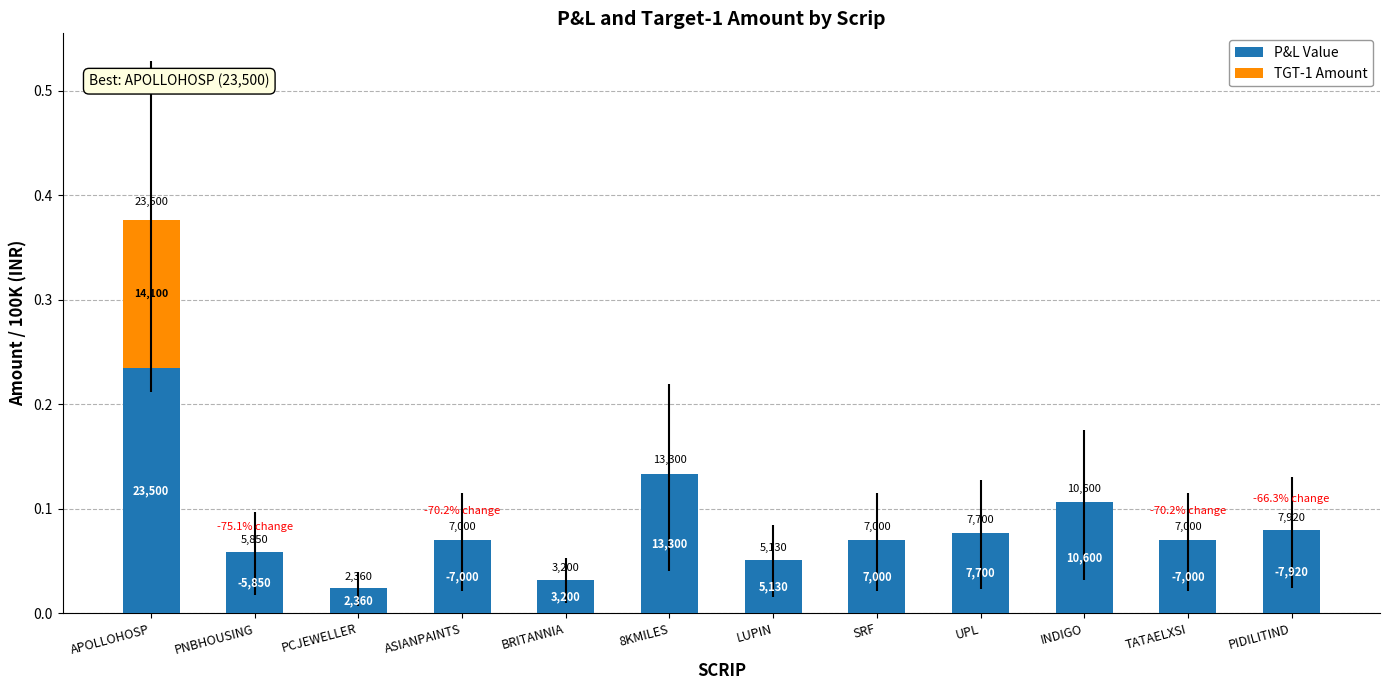

Rank the series at PNBHOUSING from lowest to highest value.

TGT-1 Amount, P&L Value